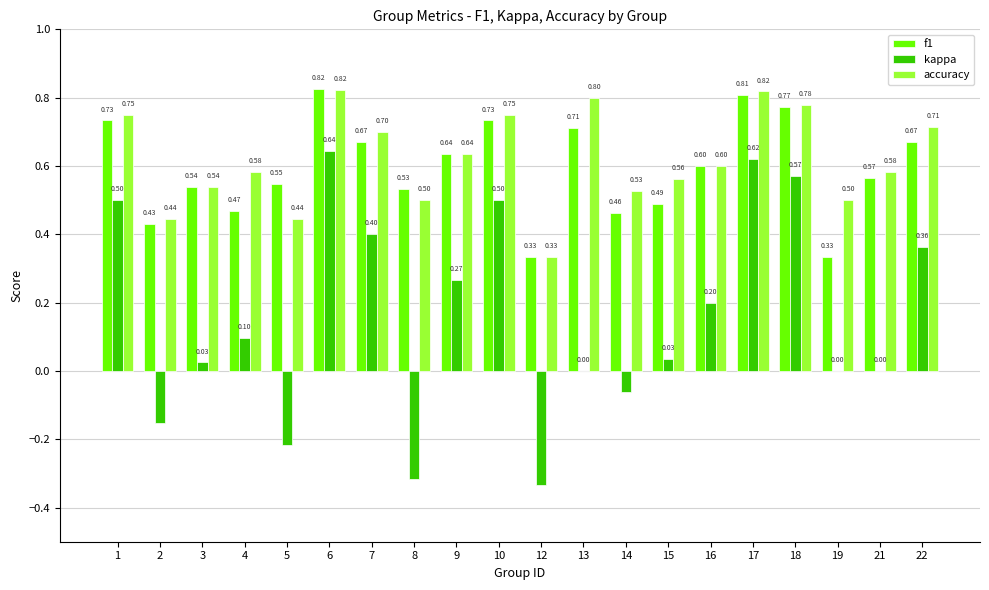

How many groups of bars are there?

20